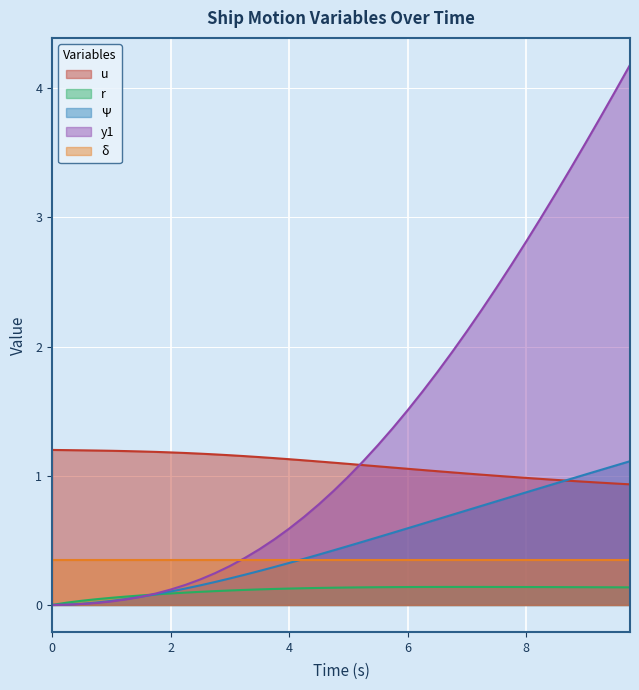

True or false: y1 and u cross at least once.

True